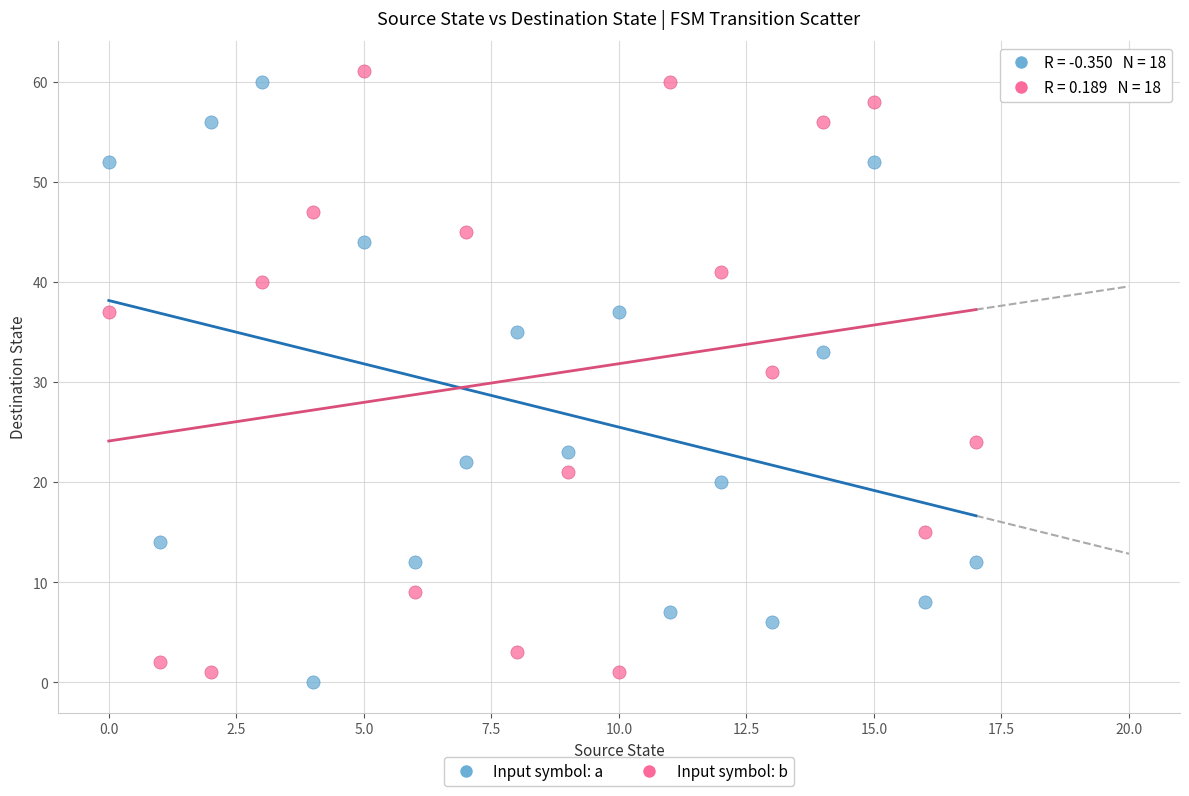

Across all series, what Y value is closest to 30?

31